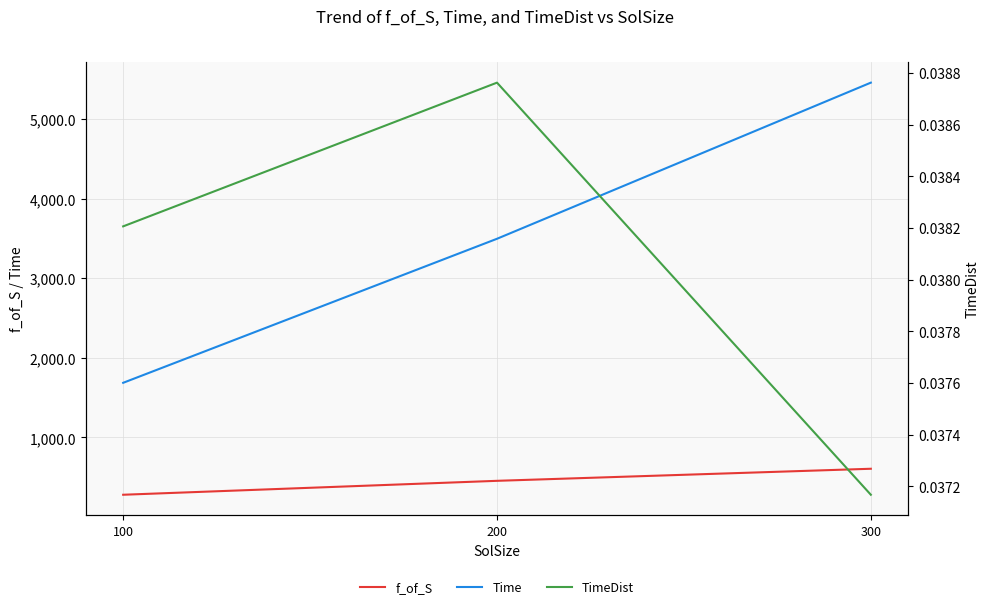

Does the chart have visible grid lines?

Yes